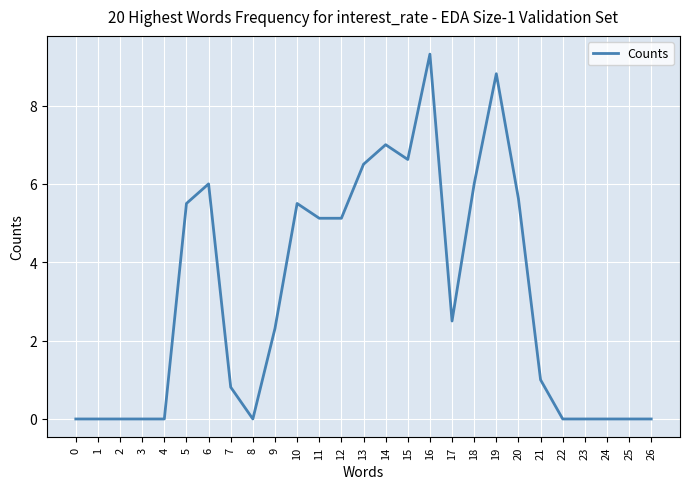

How many series are shown in this chart?

1